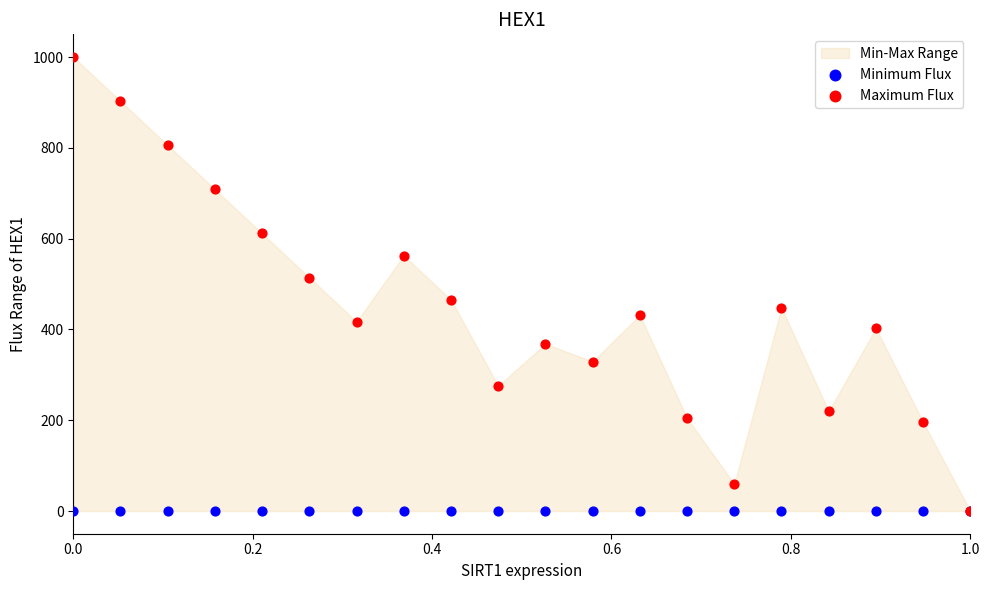

In the Maximum Flux series, what Y value is closest to 500?

514.2